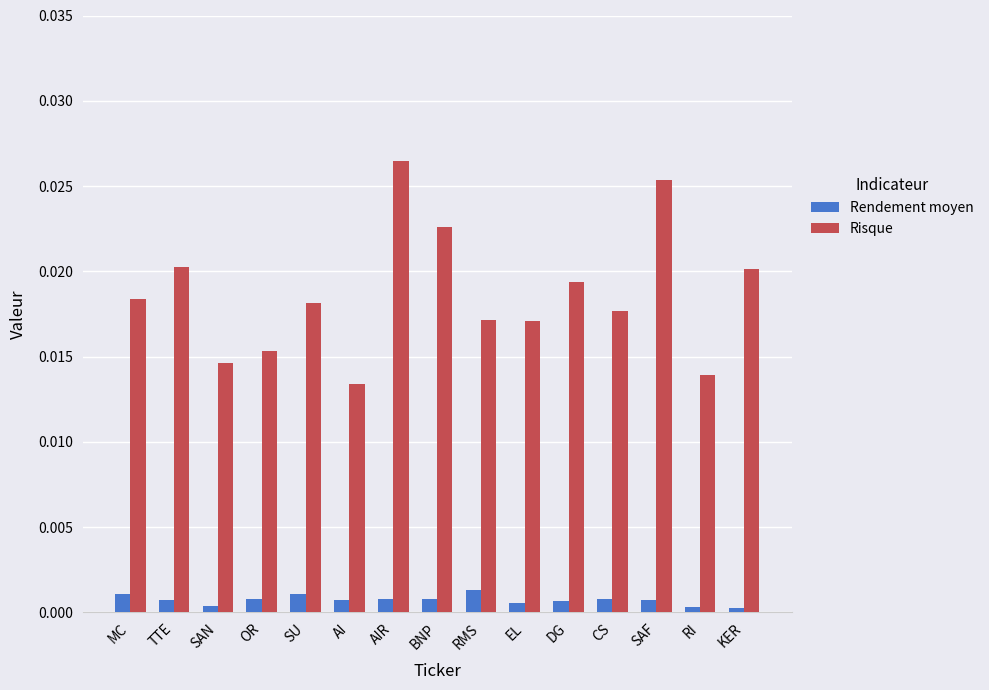

Which label corresponds to the largest value in the chart?

AIR